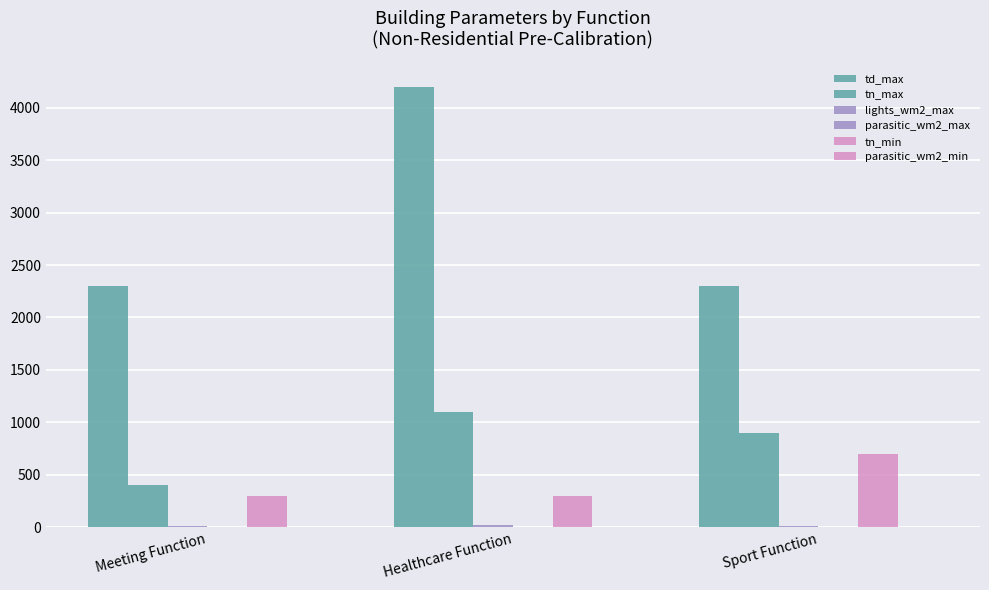

What is the maximum value for tn_min?

700.0